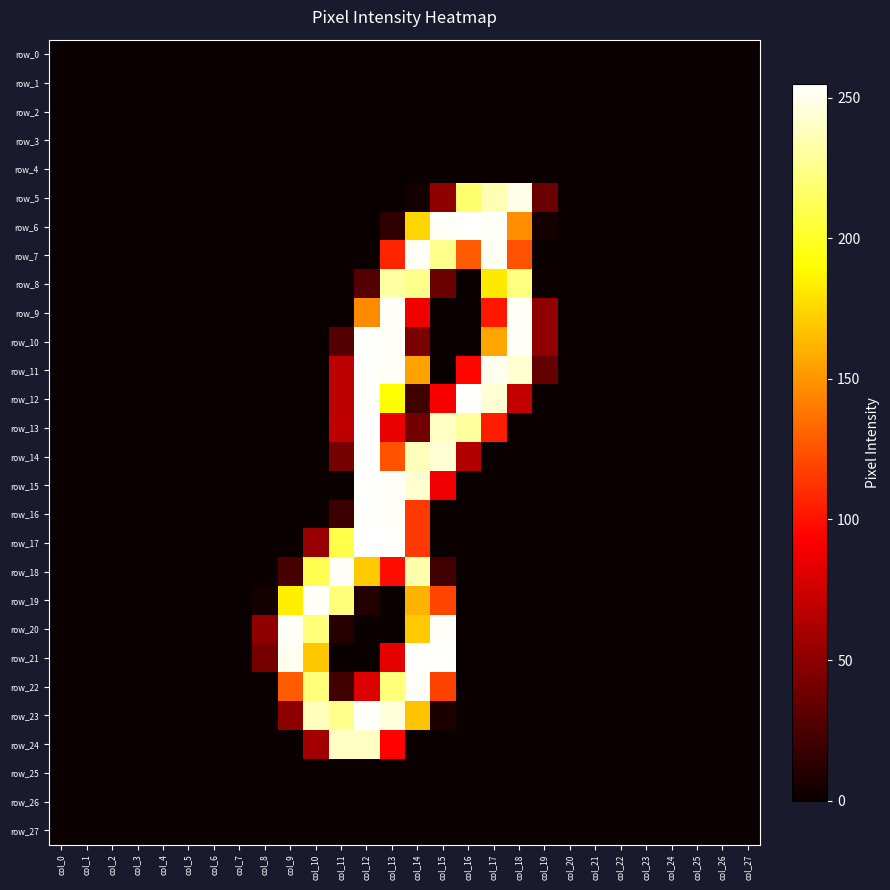

How many distinct data groups are displayed?

28